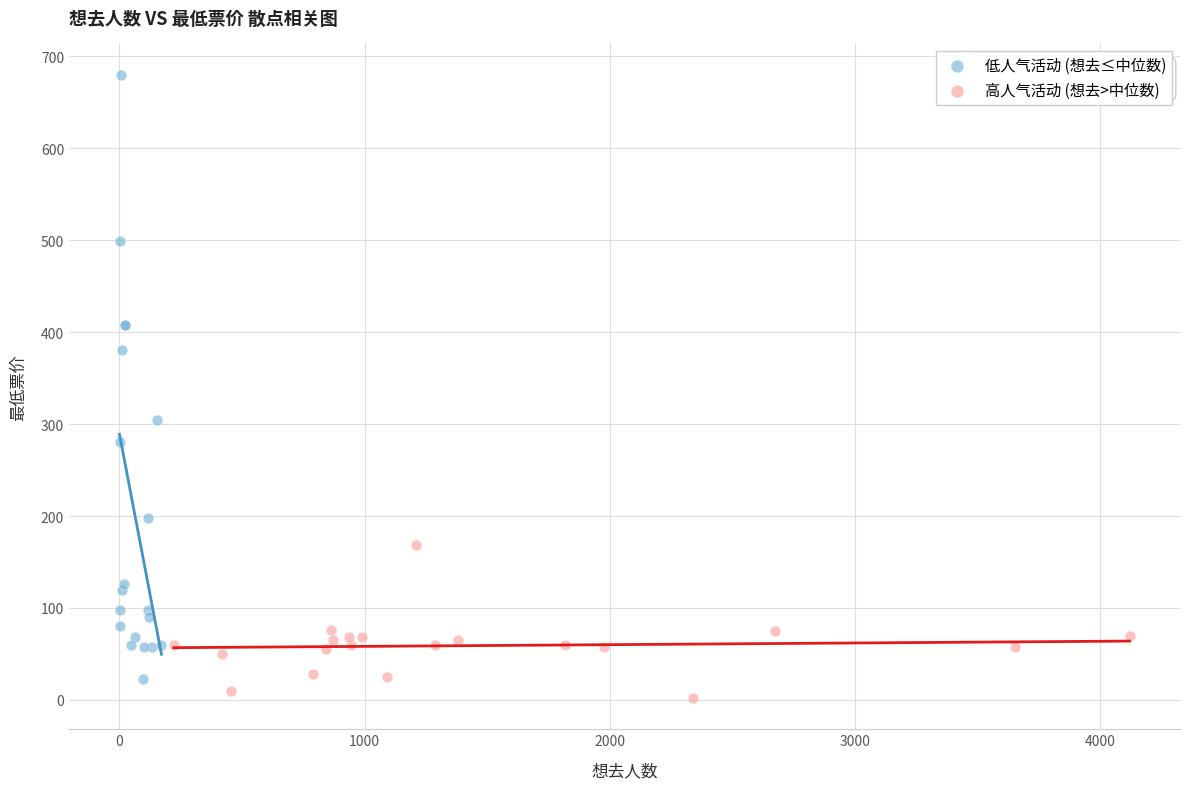

Which series reaches the maximum Y coordinate?

低人气活动 (想去≤中位数)